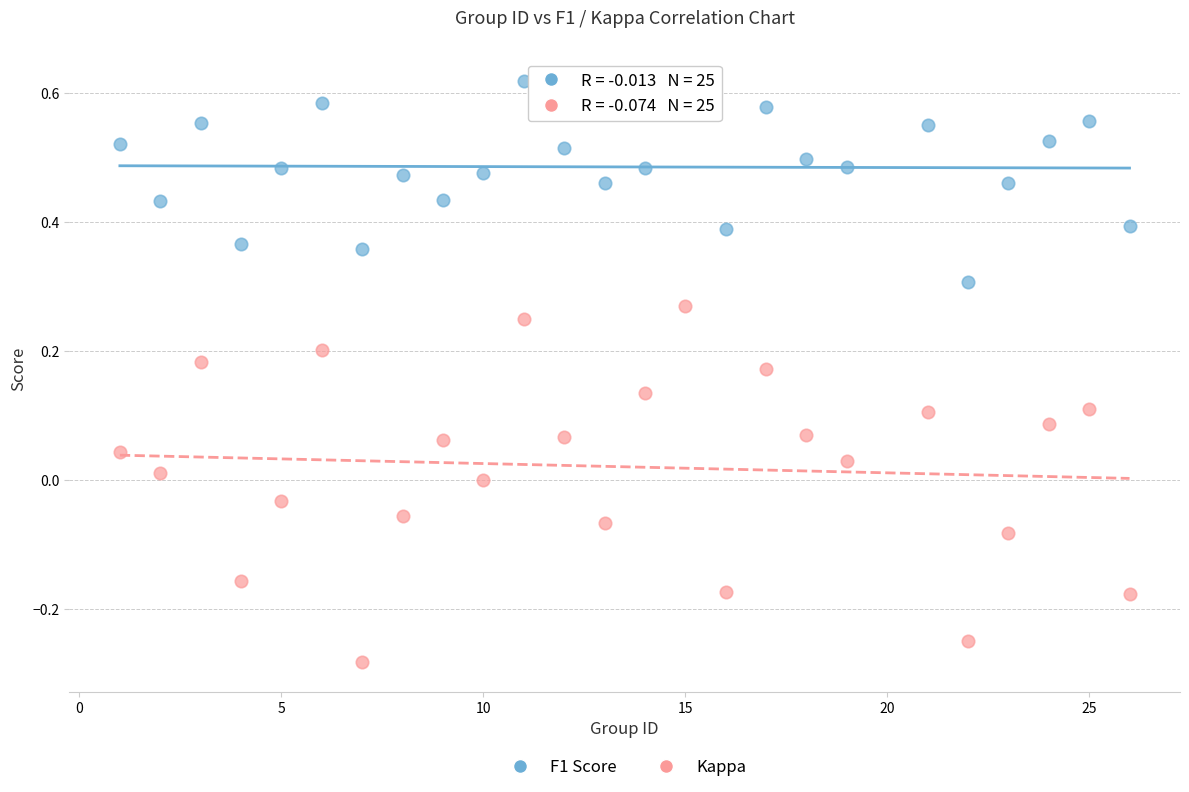

Across all data points, what is the range of X values (max minus min)?

25.0